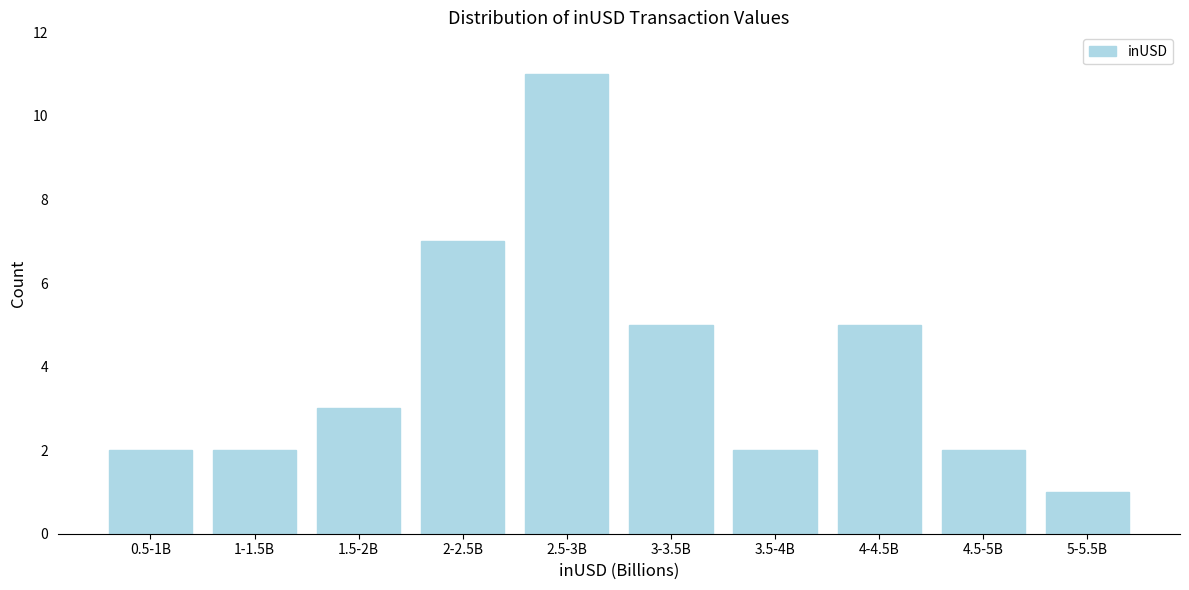

Reading left to right, transcribe all the data shown in this chart.

0.5-1B=2	1-1.5B=2	1.5-2B=3	2-2.5B=7	2.5-3B=11	3-3.5B=5	3.5-4B=2	4-4.5B=5	4.5-5B=2	5-5.5B=1